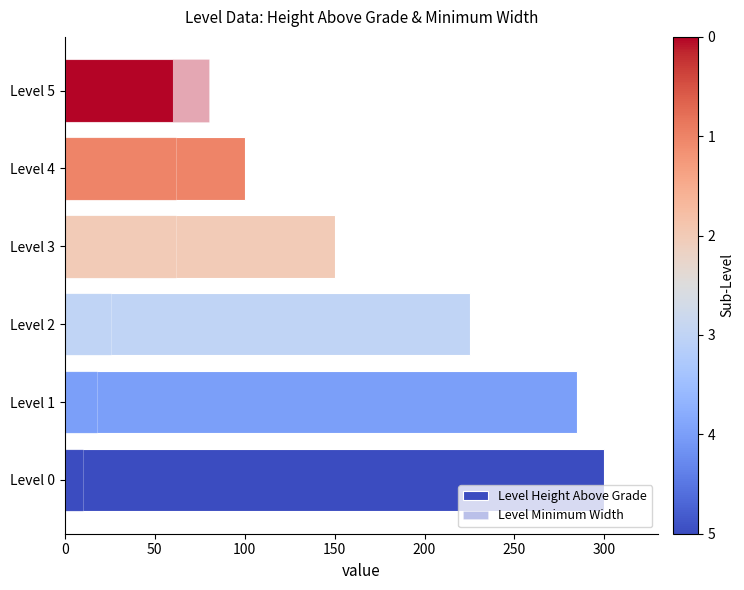

Rank the series by their average value, from highest to lowest.

Level Height Above Grade, Level Minimum Width